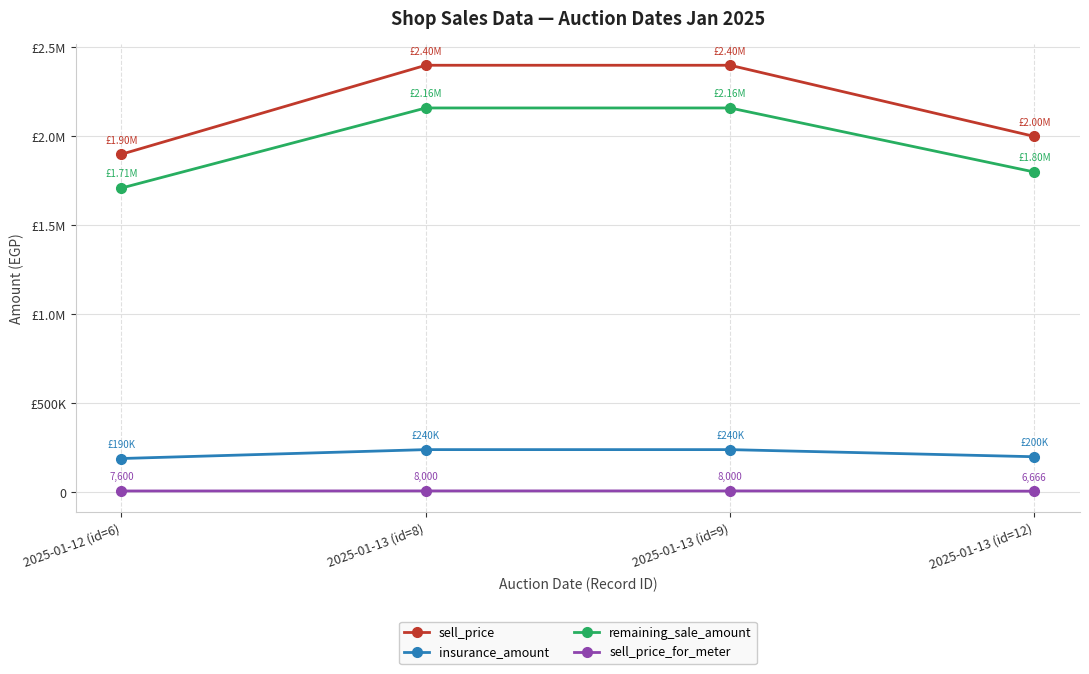

Is this an area chart (filled region under the line)?

No